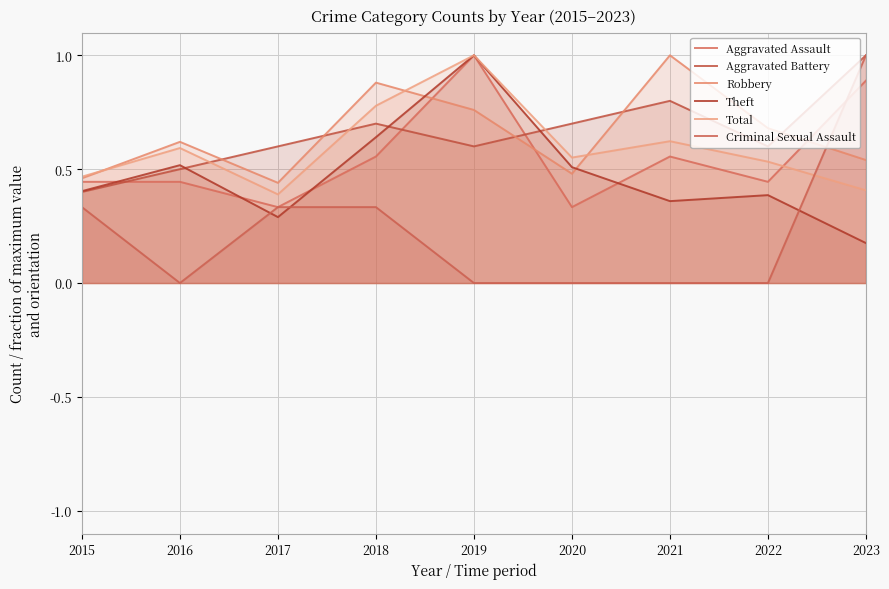

Reading right to left, list all the values displayed in this chart.

Aggravated Assault: 0.9	0.4	0.6	0.3	1.0	0.6	0.3	0.4	0.4
Aggravated Battery: 1.0	0.6	0.8	0.7	0.6	0.7	0.6	0.5	0.4
Robbery: 0.5	0.7	1.0	0.5	0.8	0.9	0.4	0.6	0.5
Theft: 0.2	0.4	0.4	0.5	1.0	0.6	0.3	0.5	0.4
Total: 0.4	0.5	0.6	0.6	1.0	0.8	0.4	0.6	0.5
Criminal Sexual Assault: 1.0	0.0	0.0	0.0	0.0	0.3	0.3	0.0	0.3